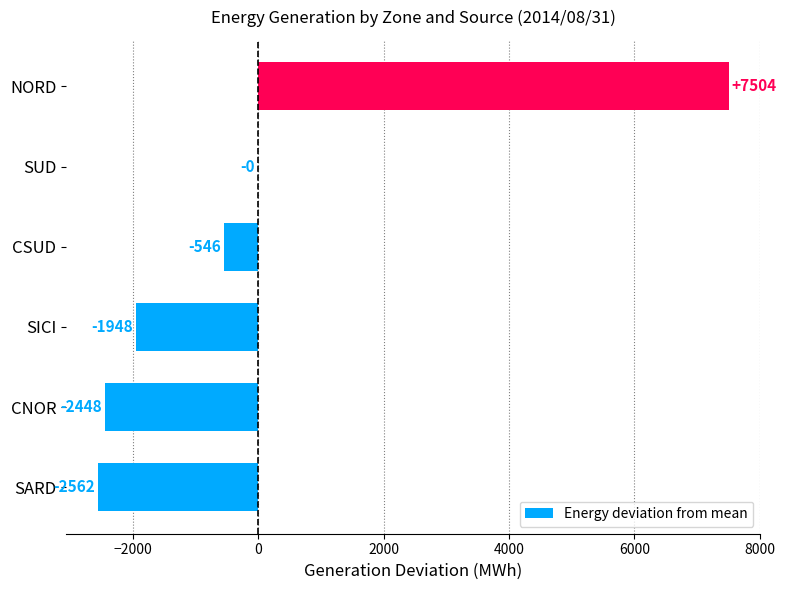

The chart shows a value of 2599.8 at NORD. True or false?

False